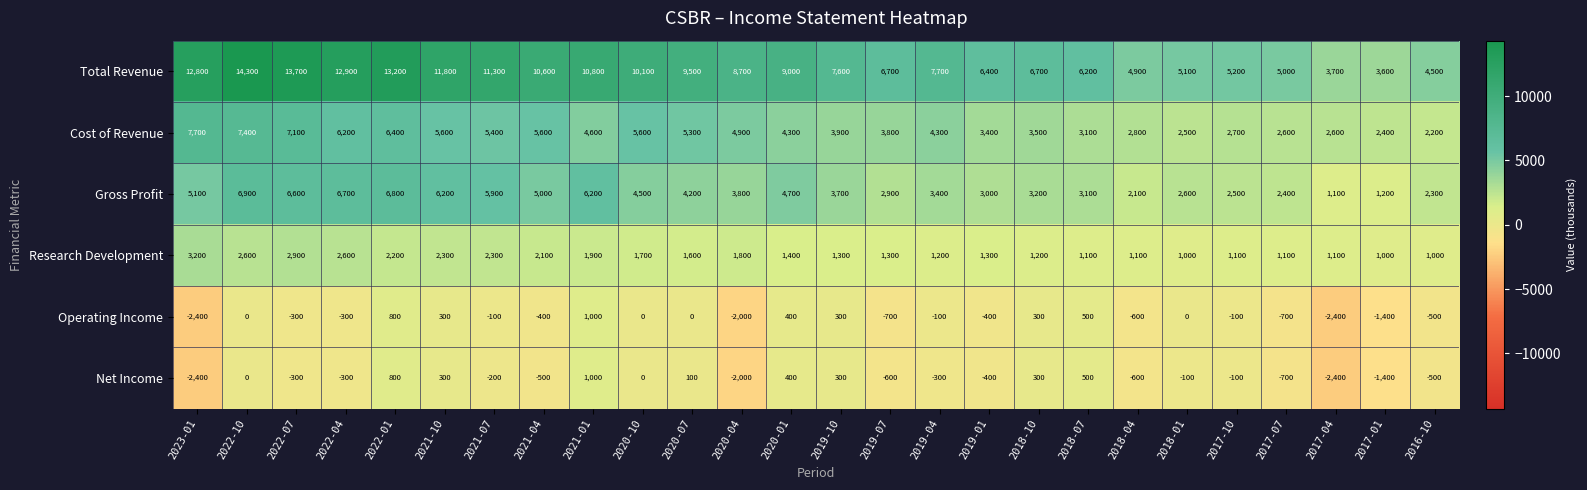

The Cost of Revenue series shows 10711 at 2022-01. True or false?

False